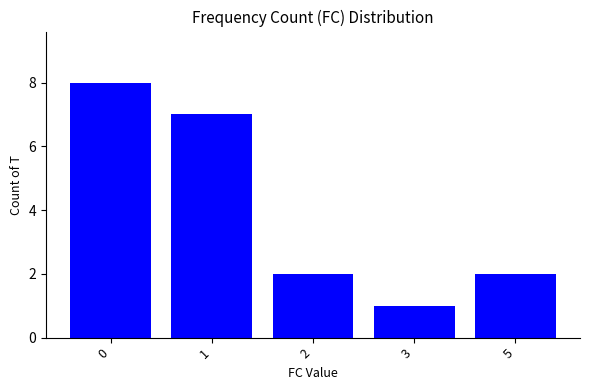

How many values are between 2 and 7?

3